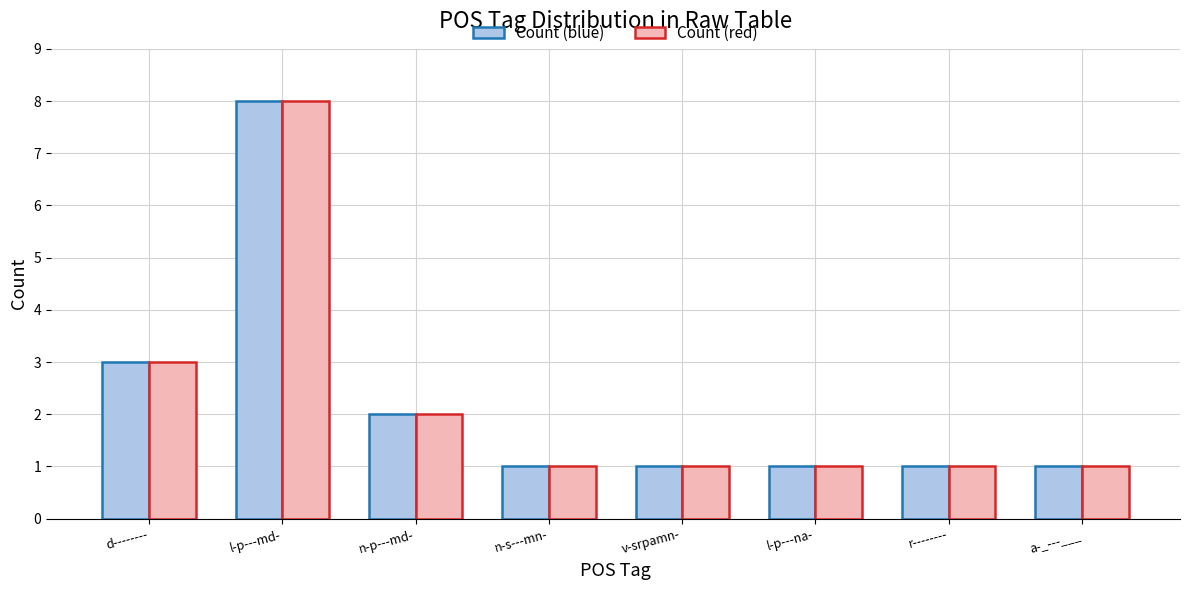

Are the bars grouped side by side (vs. stacked)?

Yes